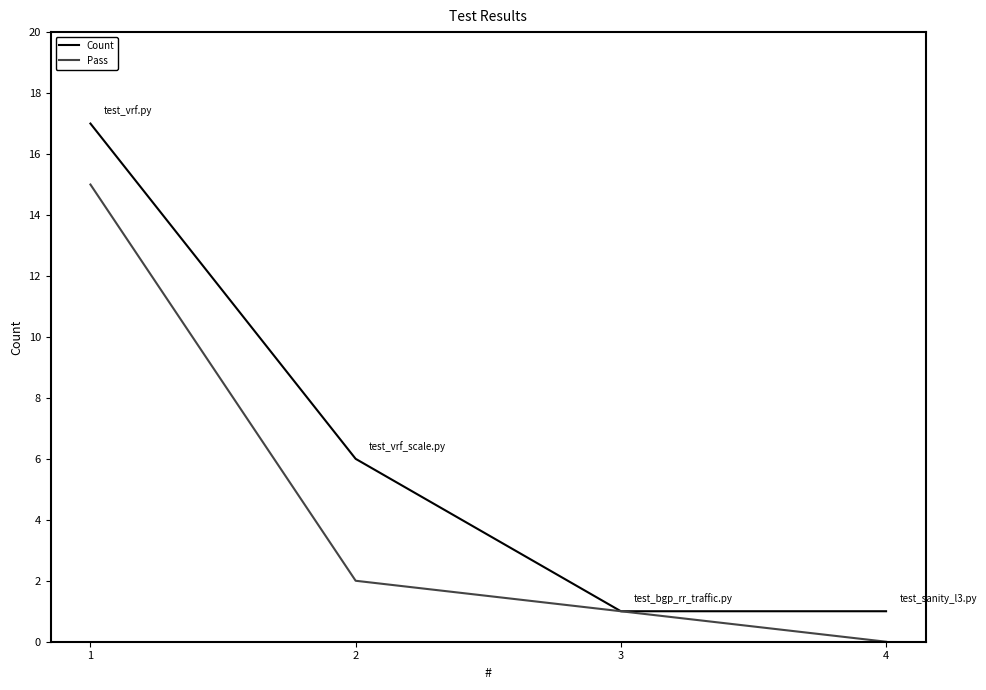

Is it true that Pass equals -6 at 4?

False